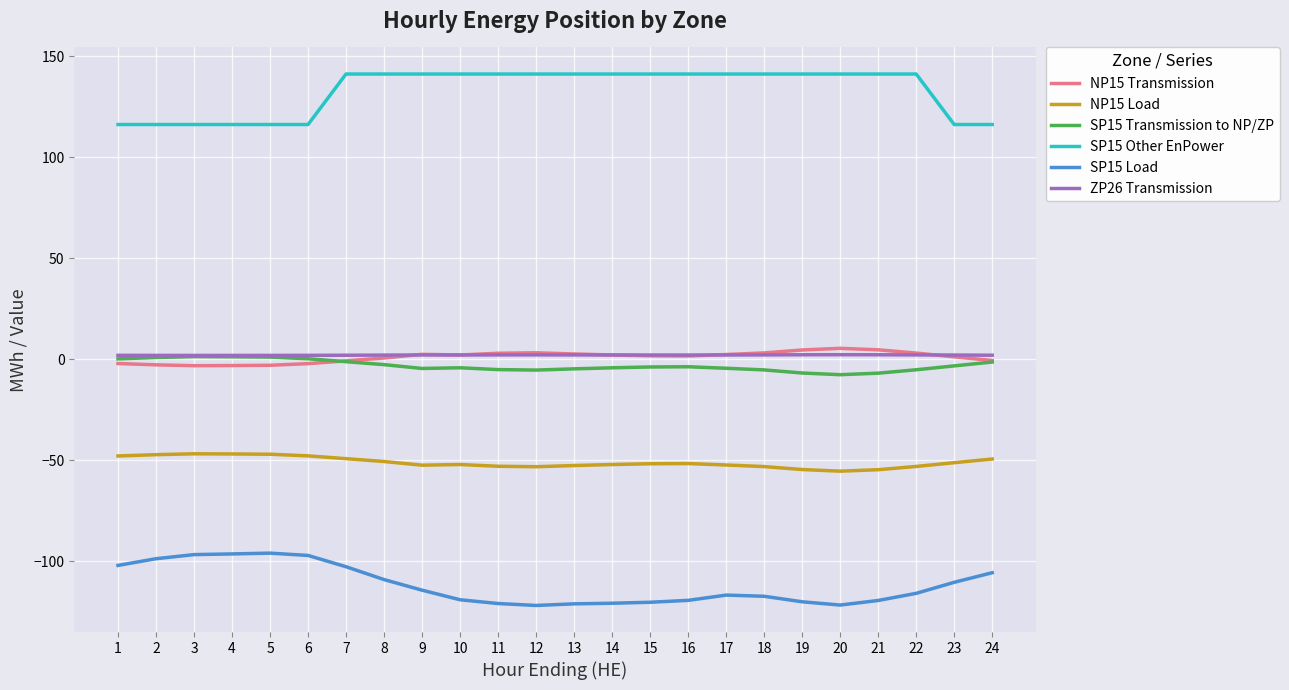

What is the difference between the maximum and minimum values in the SP15 Other EnPower series?

25.0